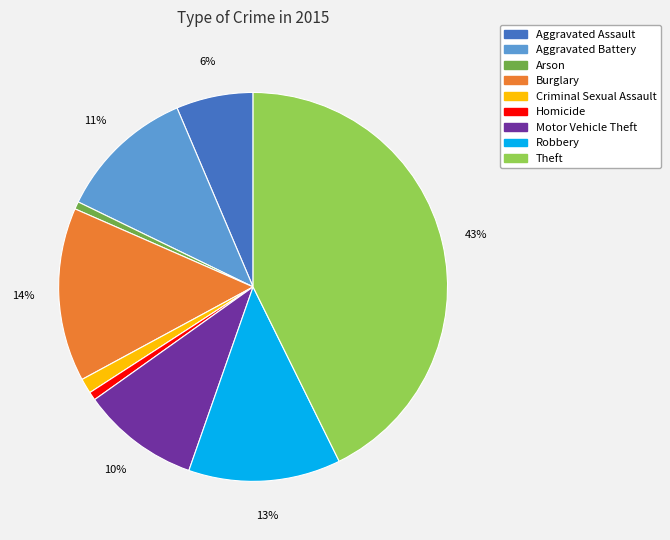

Between Theft and Motor Vehicle Theft, which is larger?

Theft